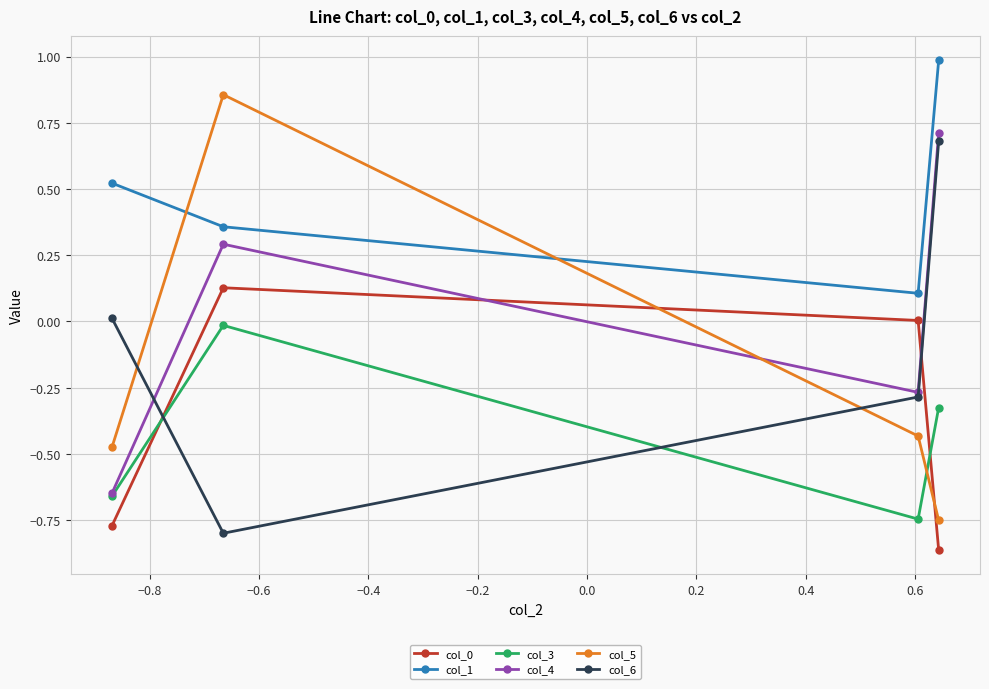

True or false: col_5 and col_1 intersect in this chart.

True